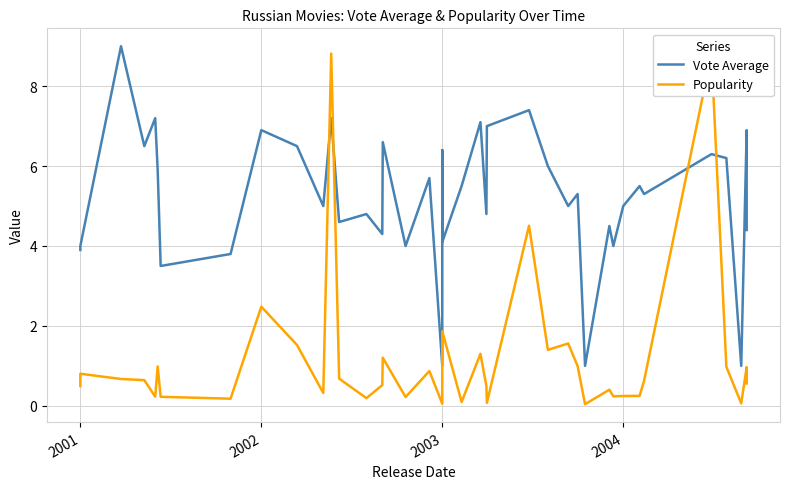

Count the number of categories in the chart.

40